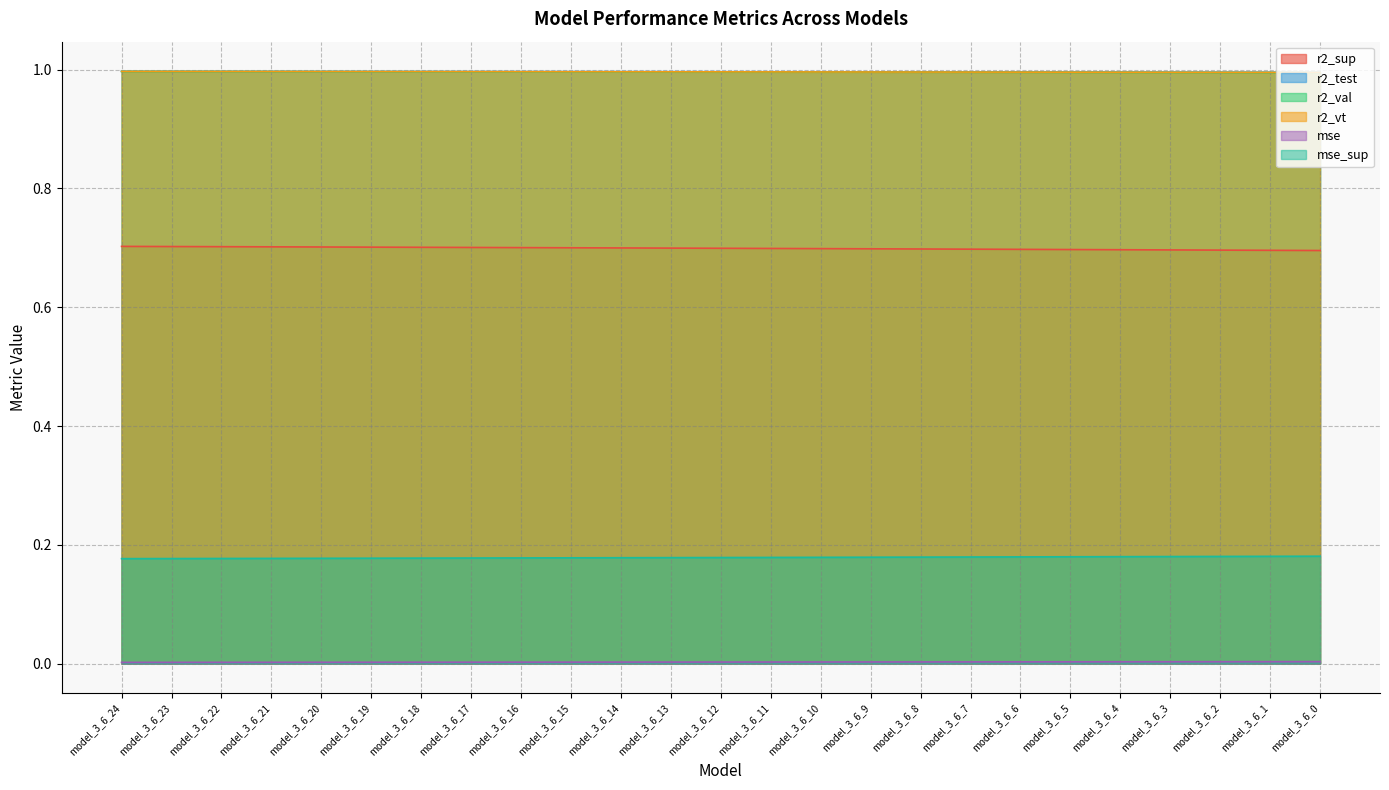

True or false: r2_sup and mse intersect in this chart.

False